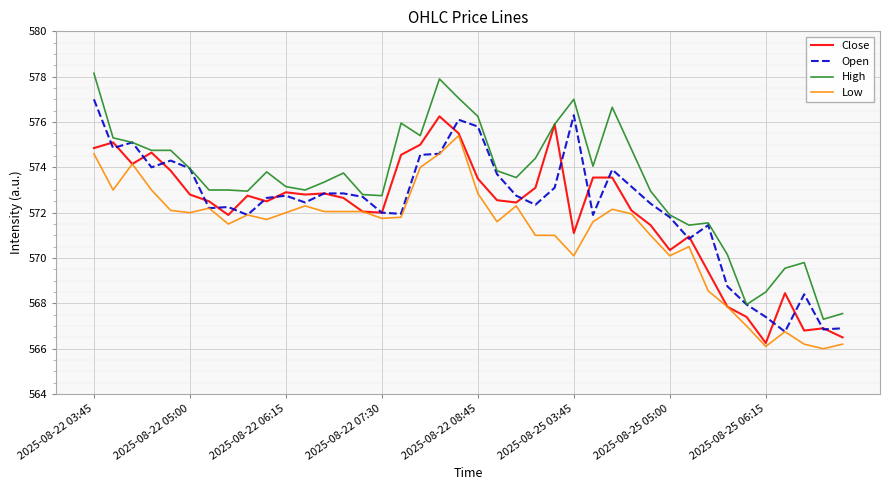

List the series in order of their peak value, lowest first.

Low, Close, Open, High